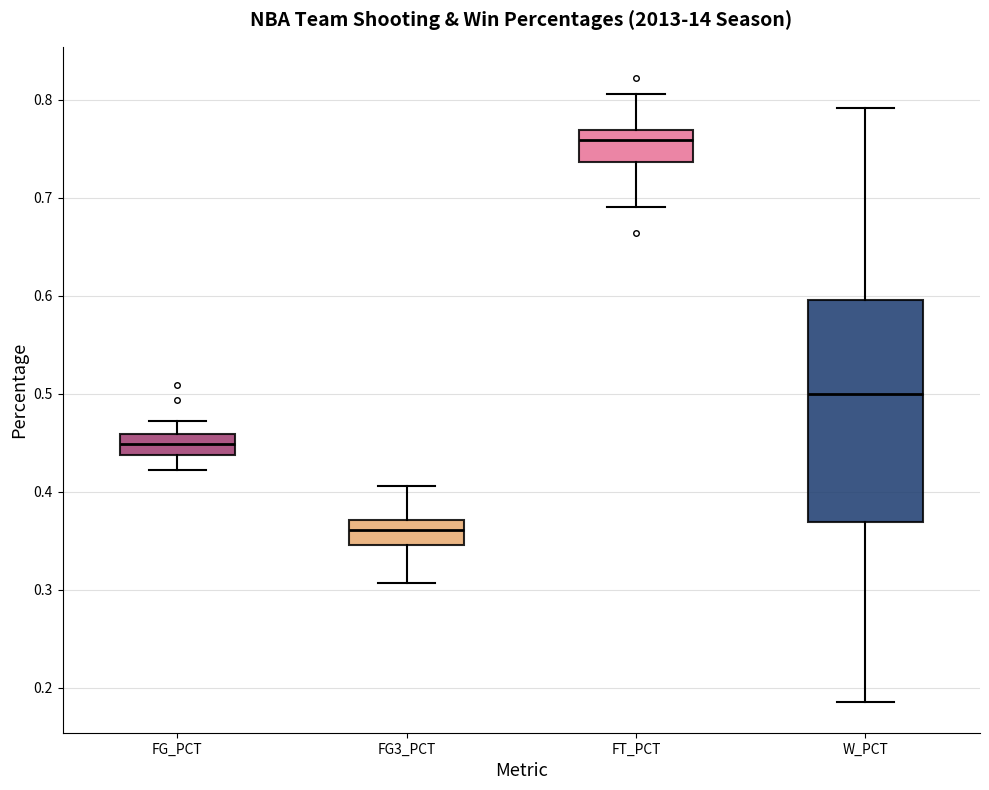

Reading left to right, read every box against the y-axis: the position of its median line, the range the box covers, and the ends of its whiskers. The values are not printed on the chart, so give them approximately, as read against the axis.

FG_PCT: median 0.45, box 0.44 to 0.46, whiskers 0.42 to 0.47
FG3_PCT: median 0.36, box 0.35 to 0.37, whiskers 0.31 to 0.41
FT_PCT: median 0.76, box 0.74 to 0.77, whiskers 0.69 to 0.81
W_PCT: median 0.50, box 0.37 to 0.60, whiskers 0.19 to 0.79